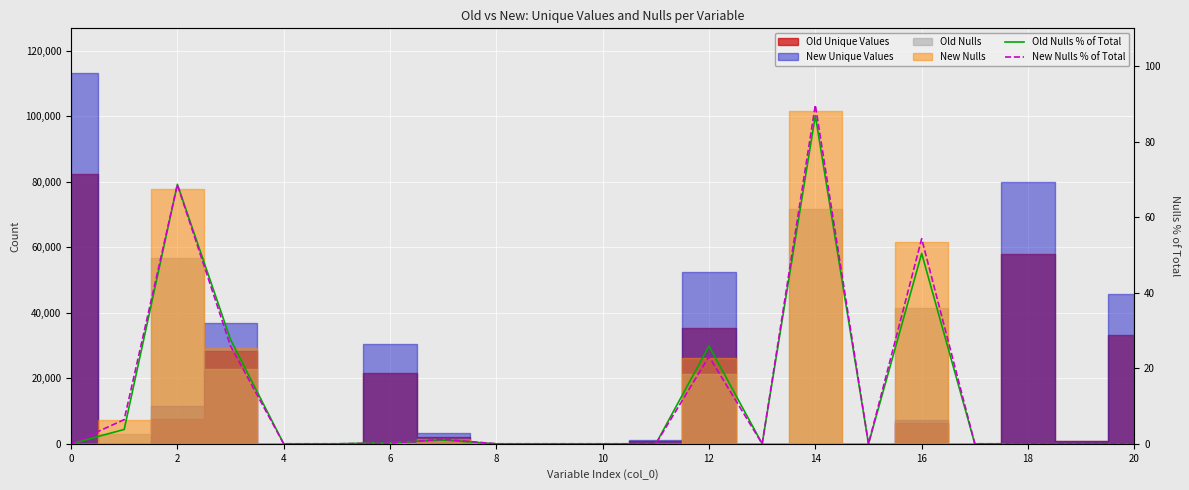

The value of New Nulls % of Total at 2 is 35.4. True or false?

False